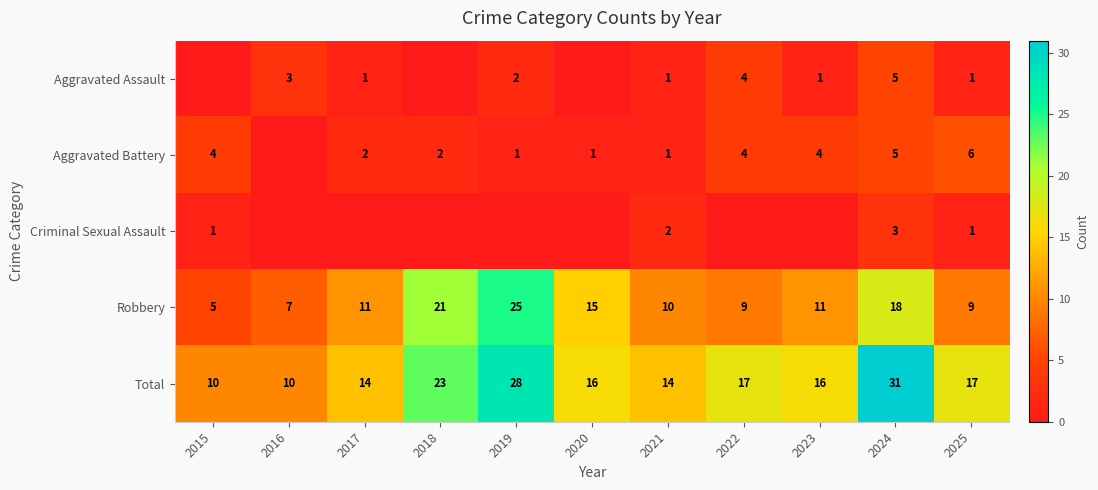

What is the maximum value shown in the chart?

31